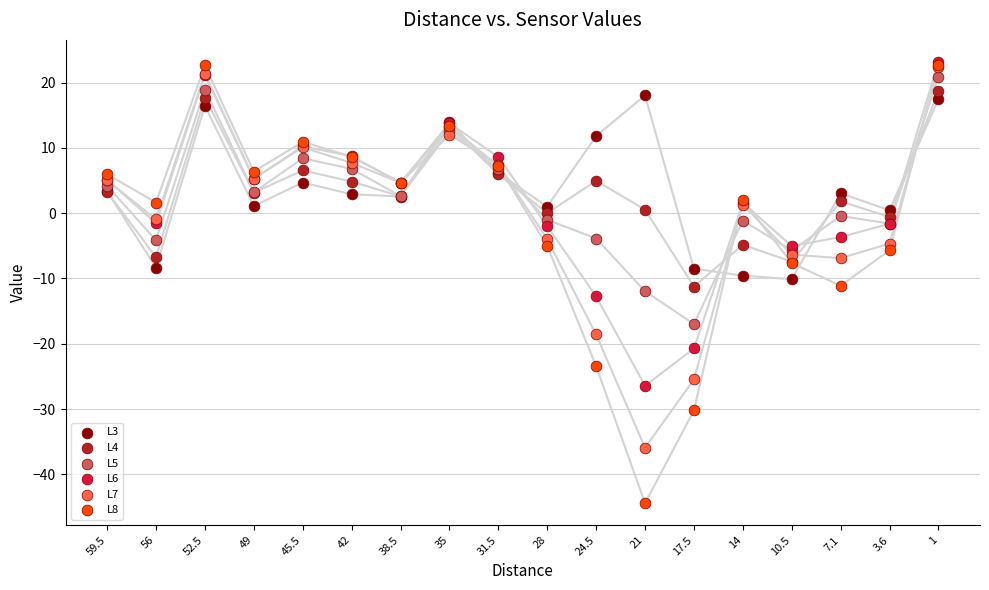

Which series has the largest Y range (max minus min)?

L8